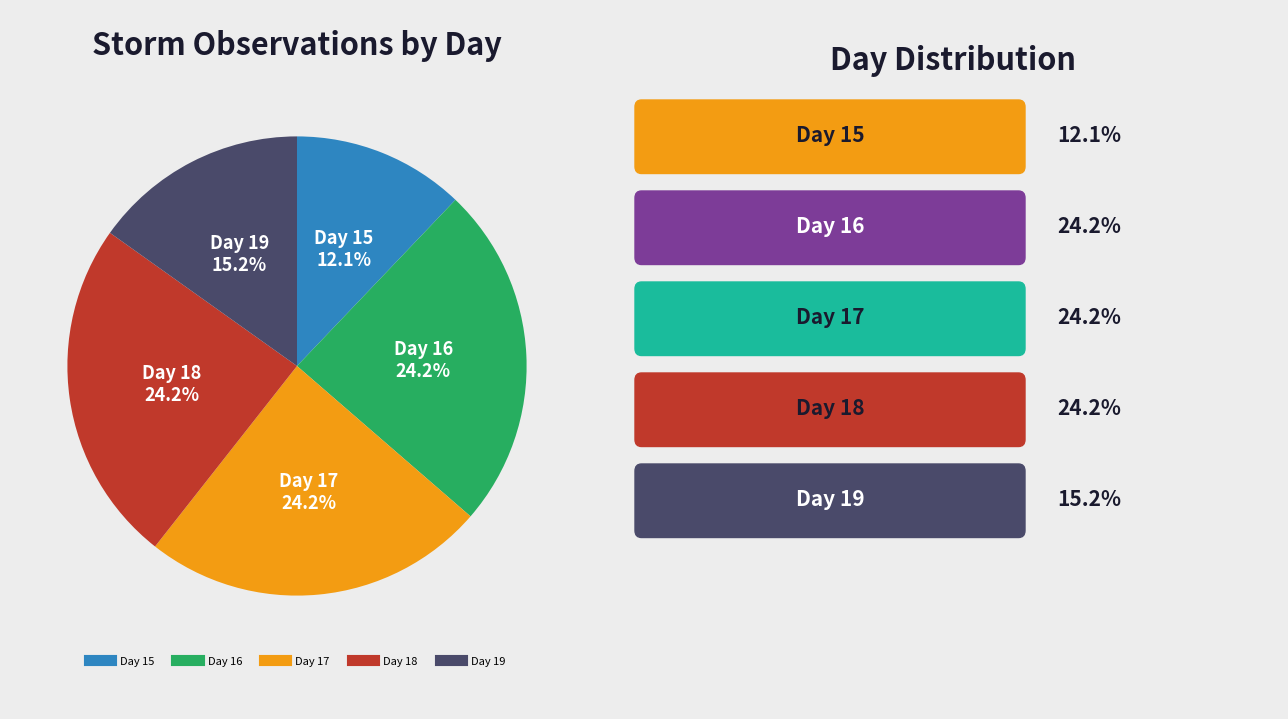

Does any single category account for the majority?

No